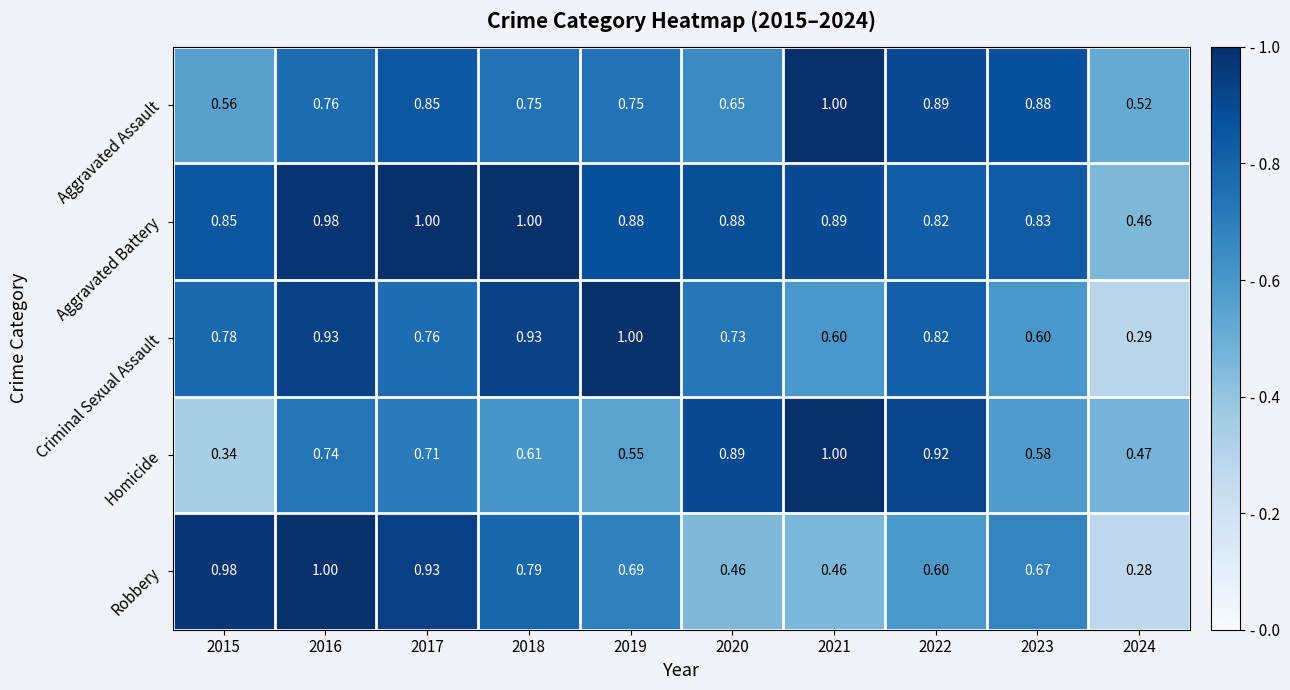

Which series has the largest total across all categories?

Aggravated Battery